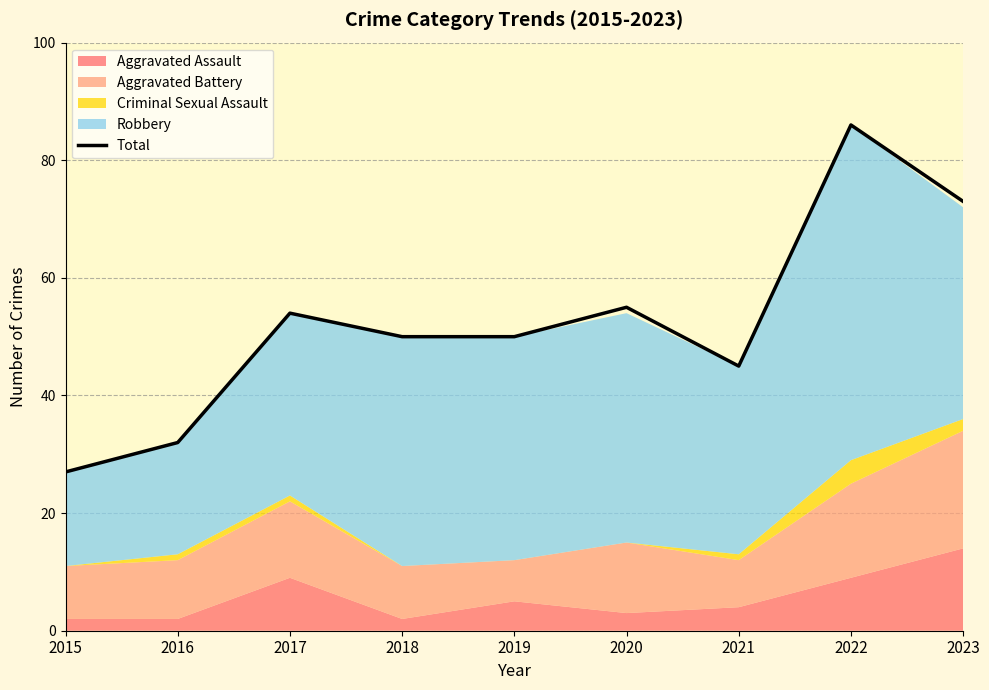

What is the approximate value at 2019?

50